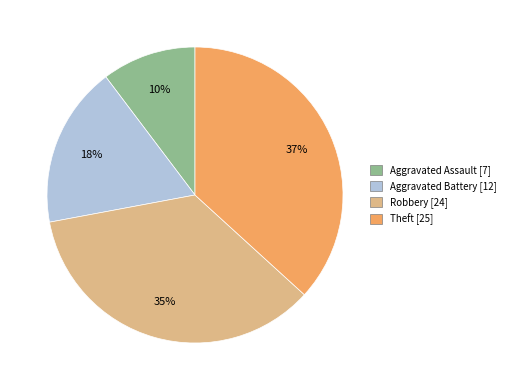

Is the sum of Aggravated Battery [12] and Robbery [24] greater than half?

Yes